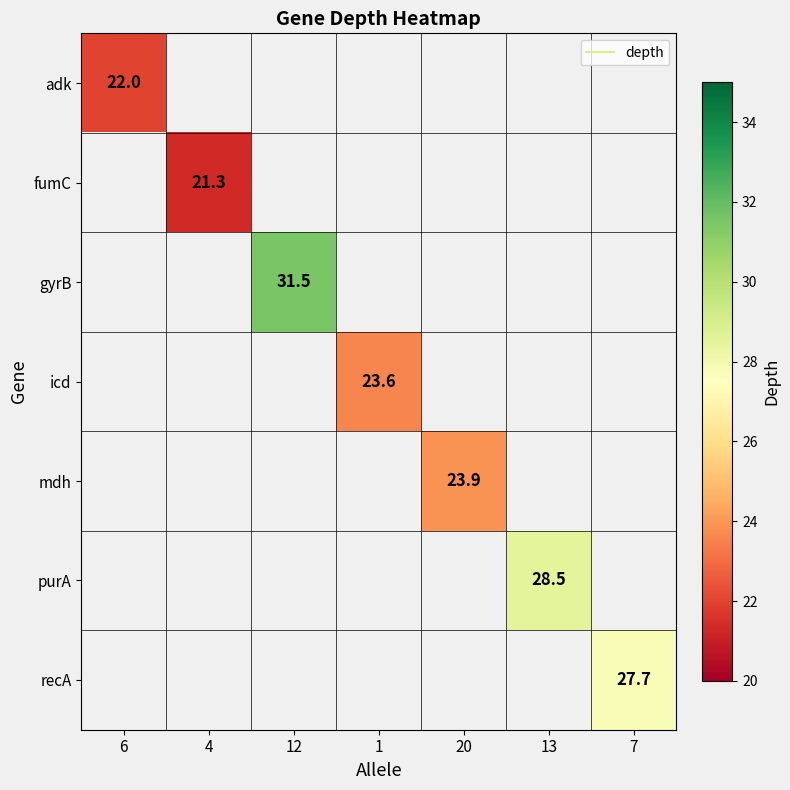

Which has a higher value, 6 or 13?

13